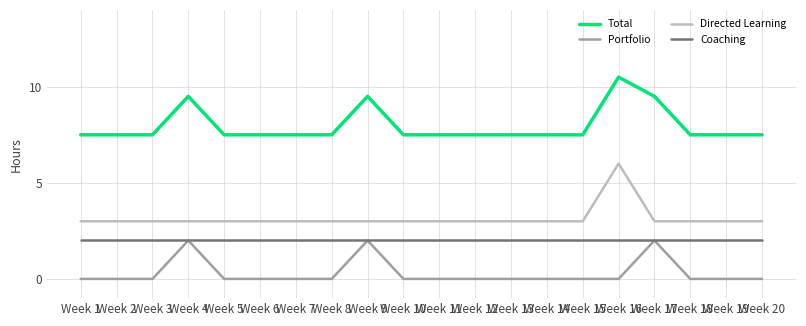

What is the spread (max minus min) of values at Week 3?

7.5